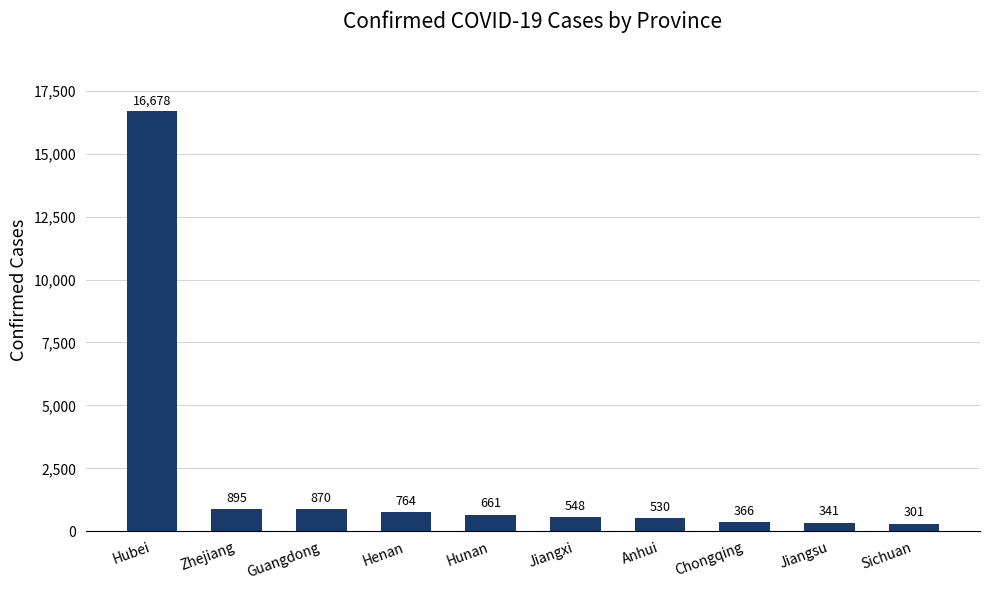

What is the change in value from Guangdong to Jiangxi?

-322